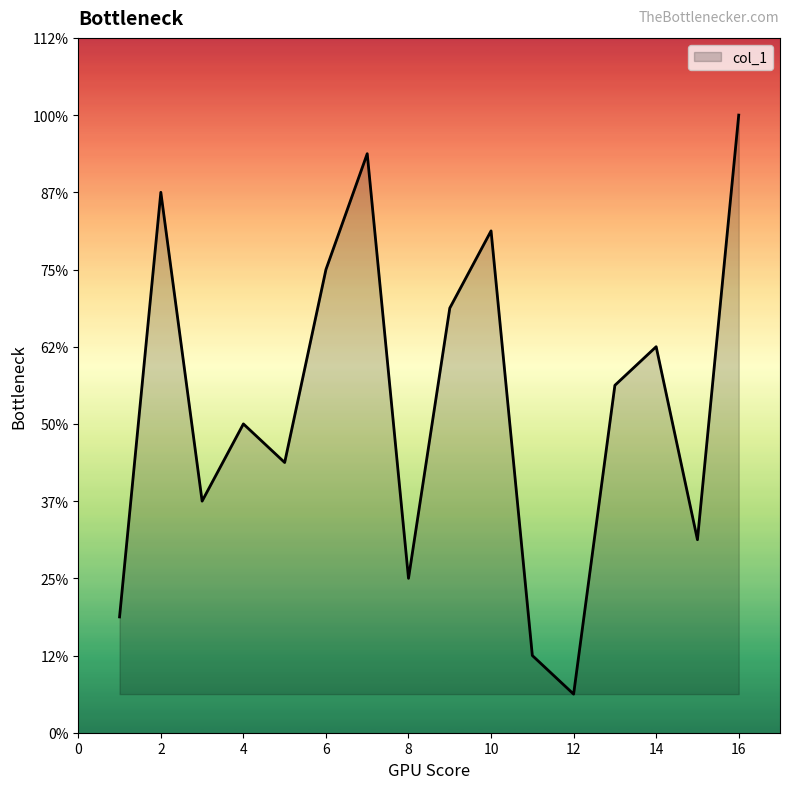

Is this an area chart (filled region under the line)?

Yes